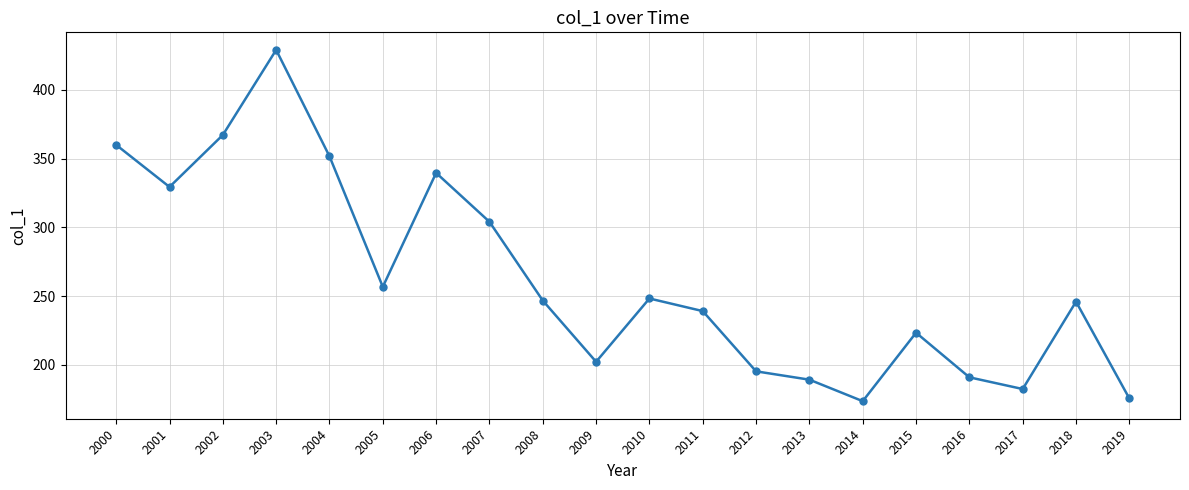

Approximately how many times larger is the value at 2007 compared to 2001?

0.9